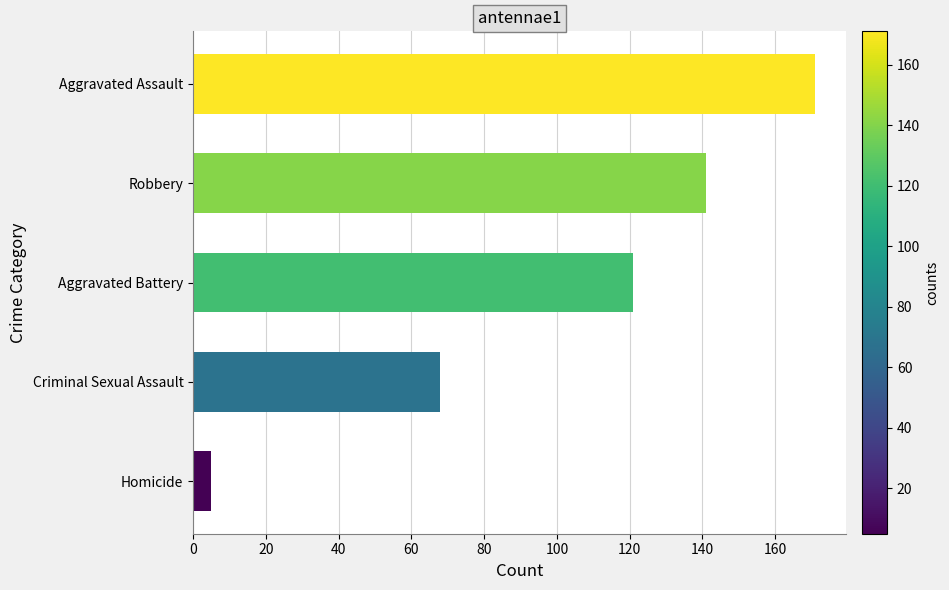

Where is the data nearest to the value 88?

Criminal Sexual Assault